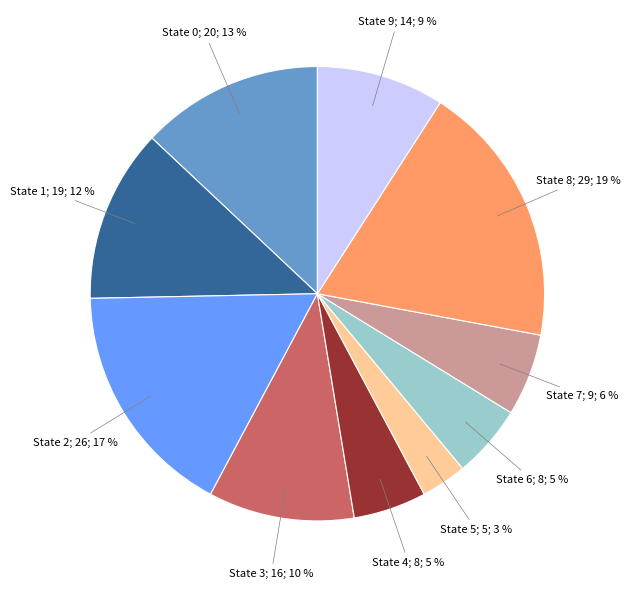

Is there a majority slice in this chart?

No